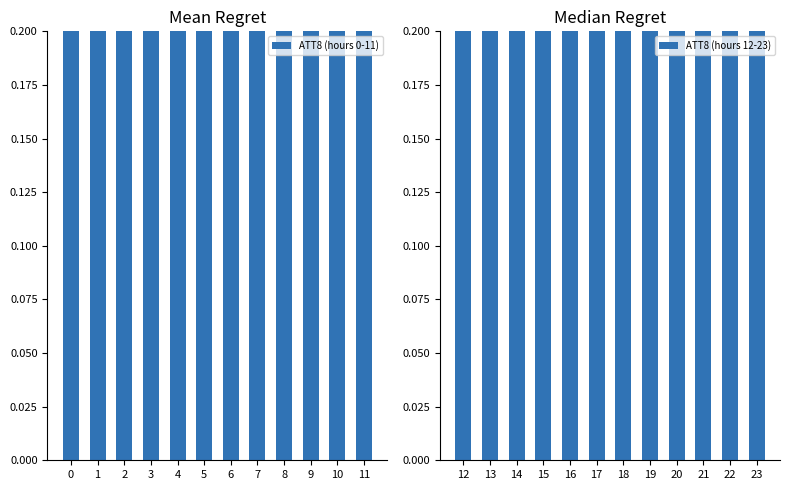

Is the value of ATT8 (hours 0-11) at 10 greater than the value of ATT8 (hours 12-23) at 7?

No